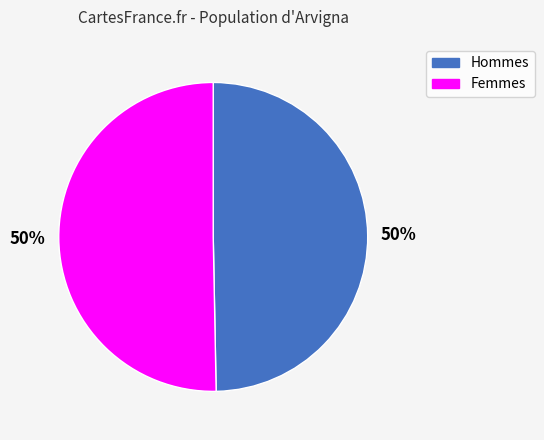

What percentage is the Femmes slice, to the nearest percent?

50%